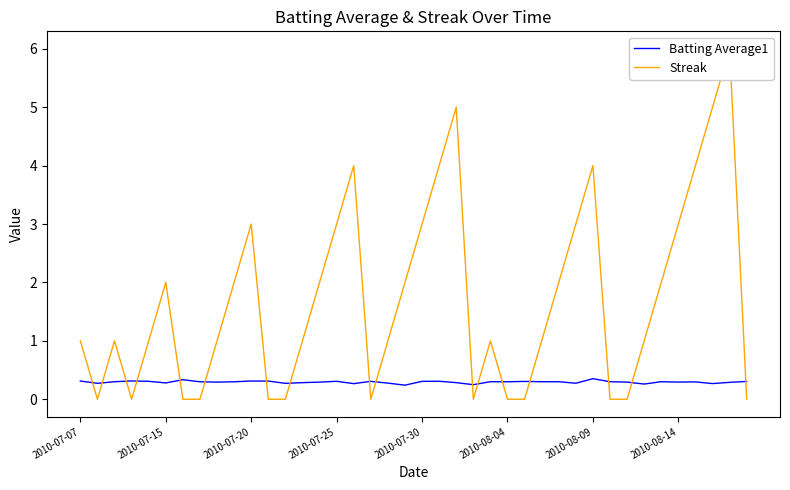

Reading left to right, transcribe all the data shown in this chart.

Batting Average1: 0.3	0.3	0.3	0.3	0.3	0.3	0.3	0.3	0.3	0.3	0.3	0.3	0.3	0.3	0.3	0.3	0.3	0.3	0.3	0.2	0.3	0.3	0.3	0.2	0.3	0.3	0.3	0.3	0.3	0.3	0.4	0.3	0.3	0.3	0.3	0.3	0.3	0.3	0.3	0.3
Streak: 1.0	0.0	1.0	0.0	1.0	2.0	0.0	0.0	1.0	2.0	3.0	0.0	0.0	1.0	2.0	3.0	4.0	0.0	1.0	2.0	3.0	4.0	5.0	0.0	1.0	0.0	0.0	1.0	2.0	3.0	4.0	0.0	0.0	1.0	2.0	3.0	4.0	5.0	6.0	0.0